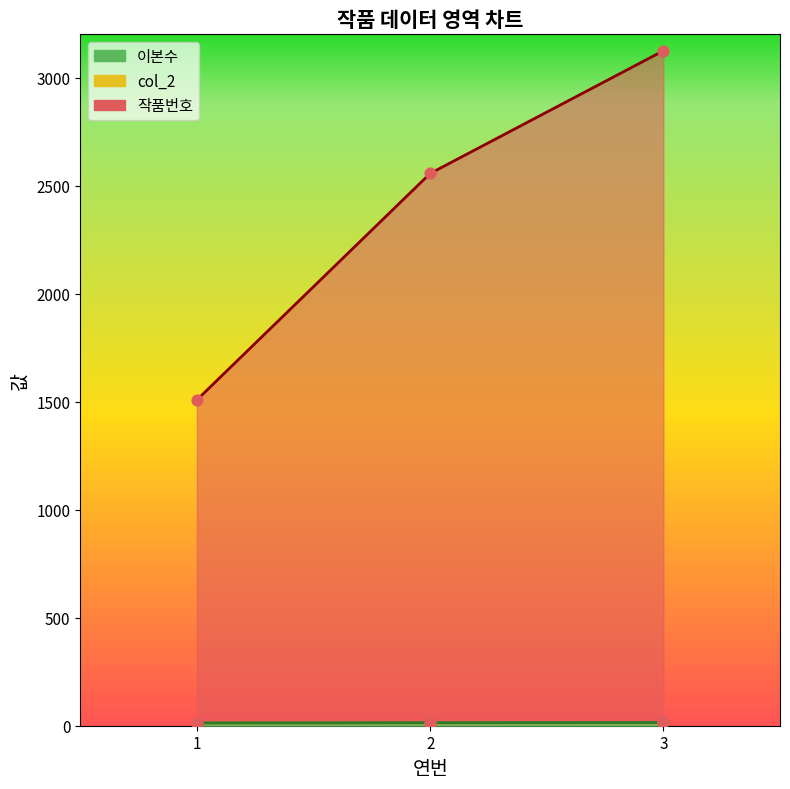

Which series reaches the minimum Y coordinate?

col_2